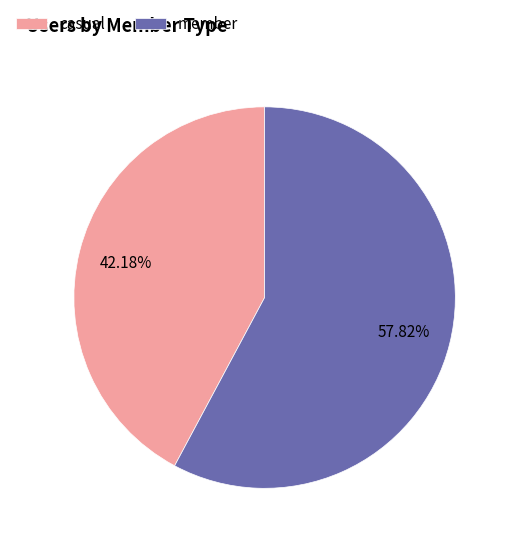

Does any single category account for the majority?

Yes